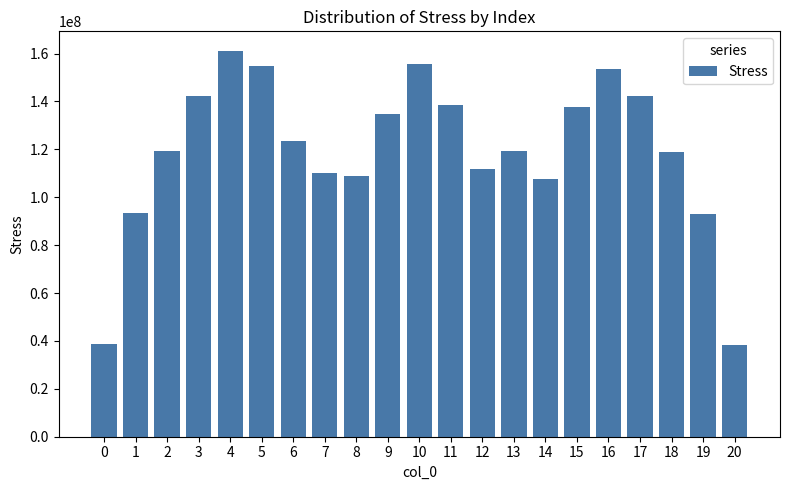

What is the change in value from 13 to 19?

-26073597.9